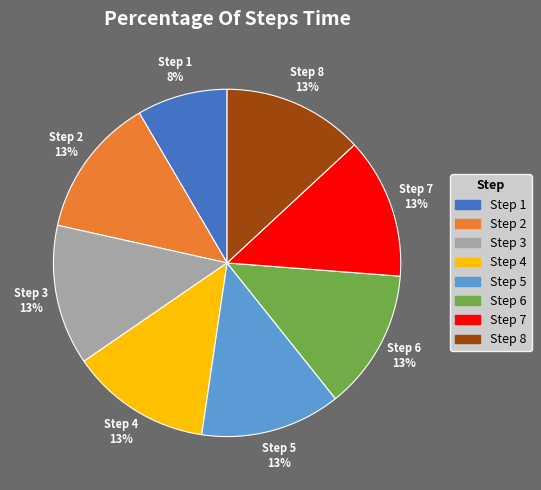

Is it true that Step 6 is 1% of the pie?

False